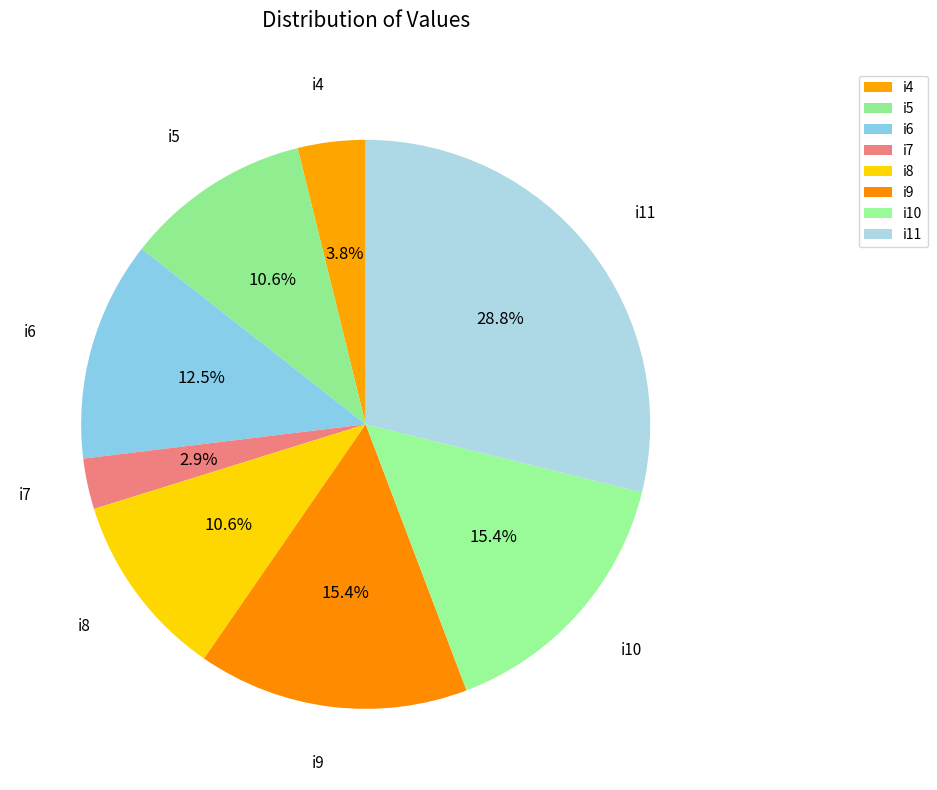

Which has a higher value, i5 or i11?

i11